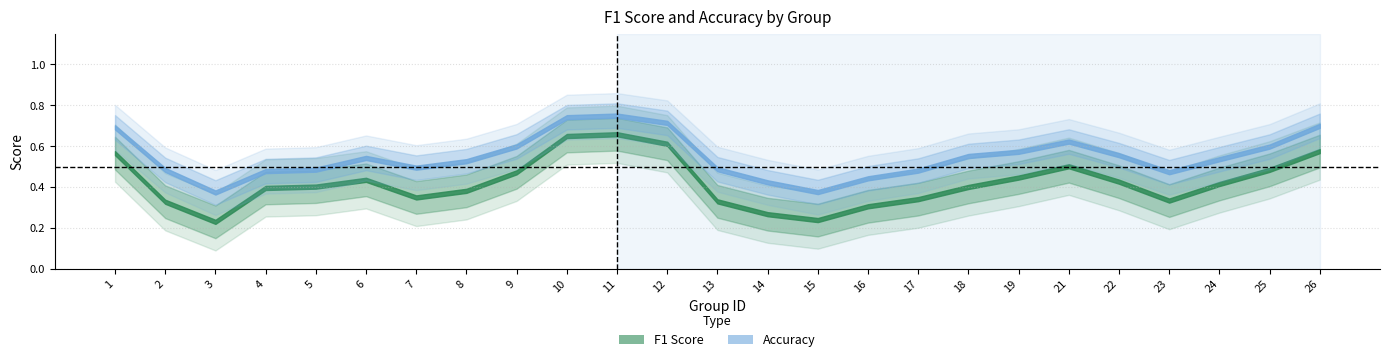

What is the smallest value displayed?

0.1